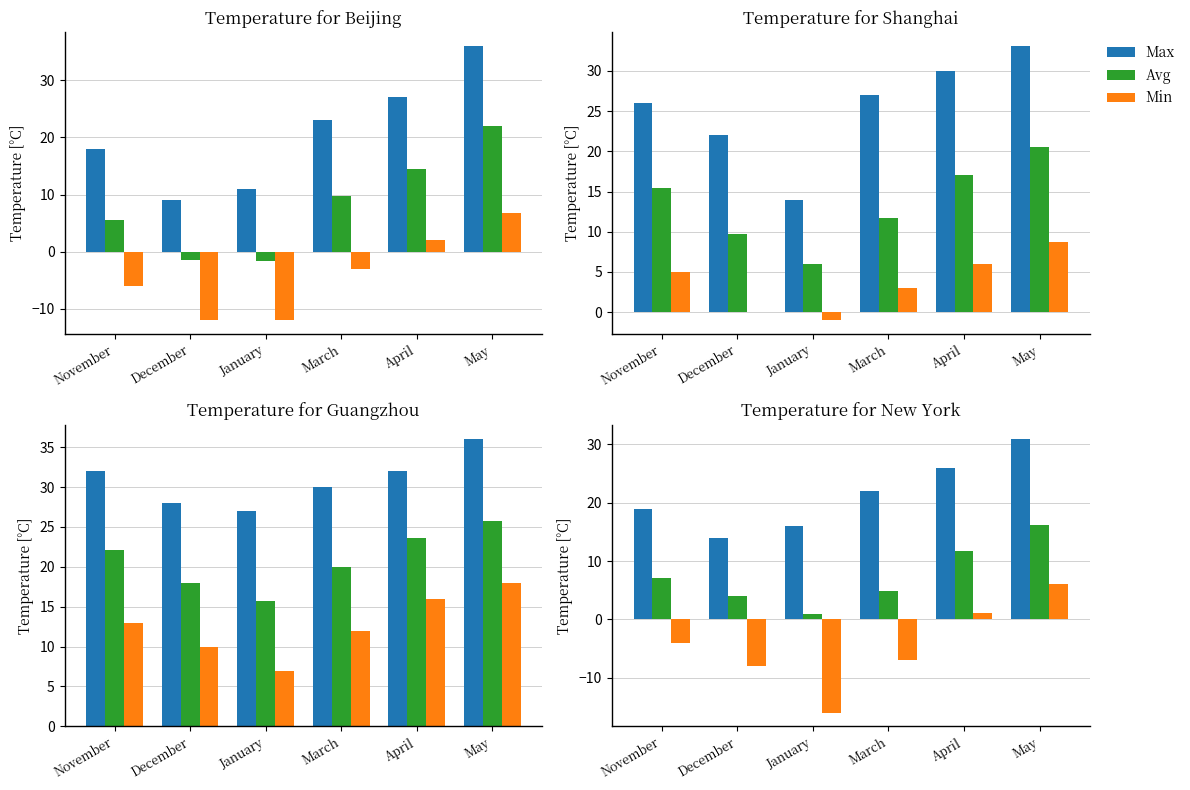

What is the highest value of the Avg series?

16.2